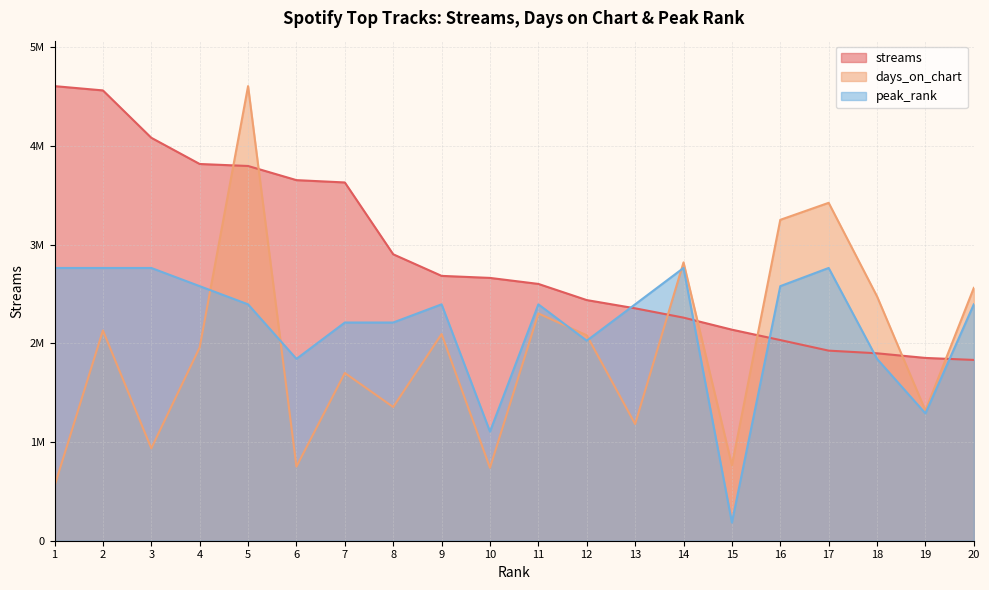

Does the chart display data point markers on the line(s)?

No